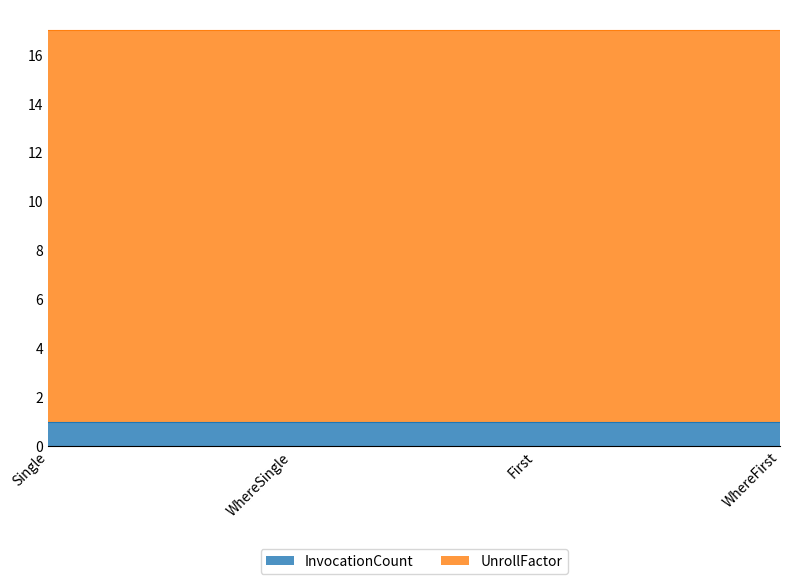

At how many categories does at least one series exceed 12?

4